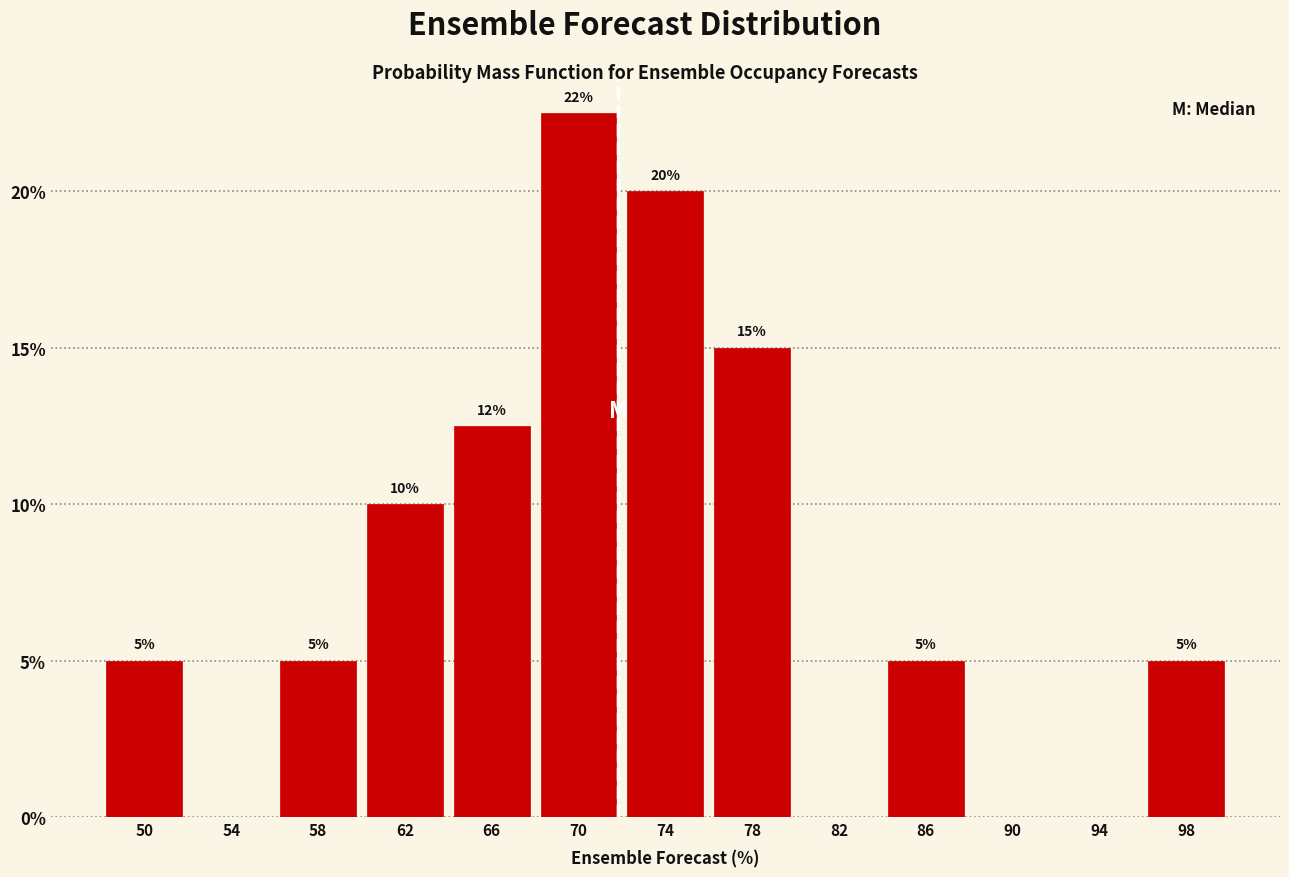

Which range on the x-axis has the tallest bar?

68 to 72